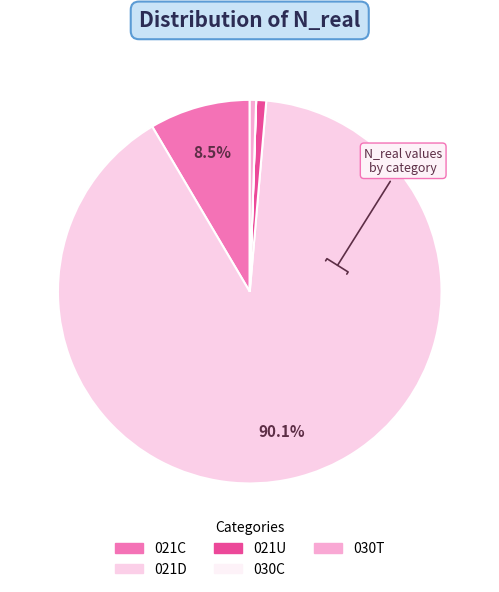

How many segments does this pie chart have?

5